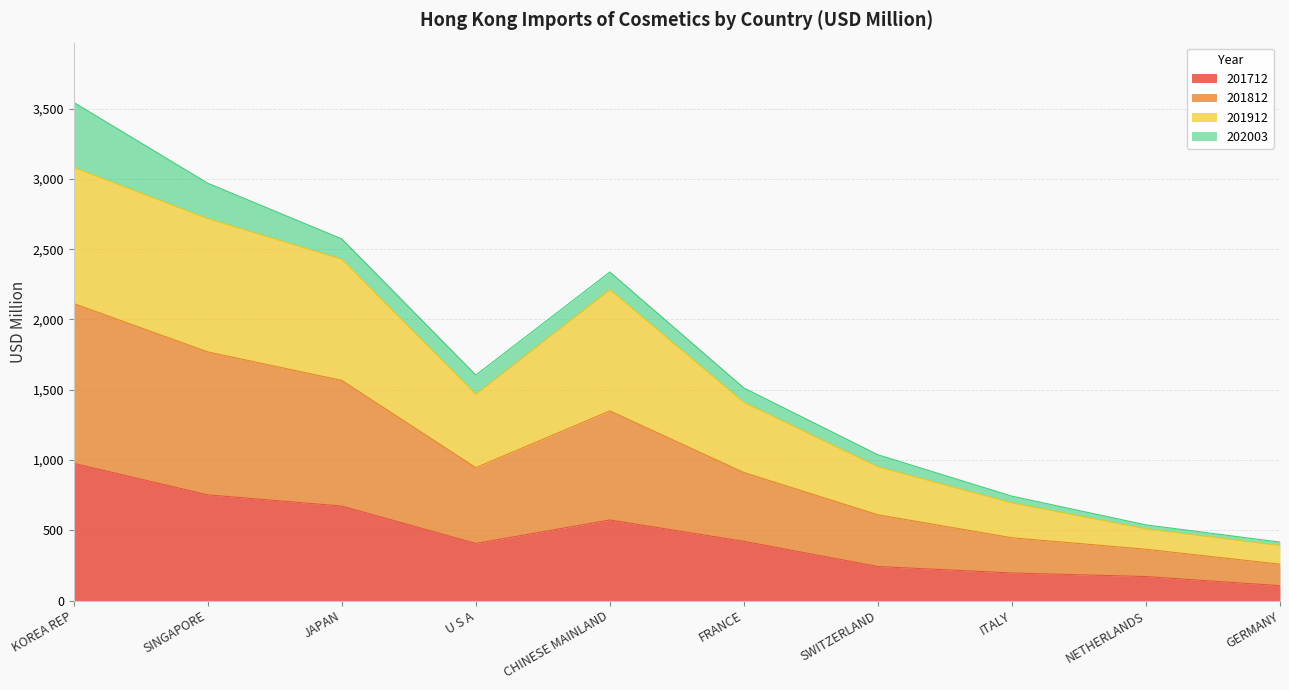

How many data points in 201712 are above 421?

5